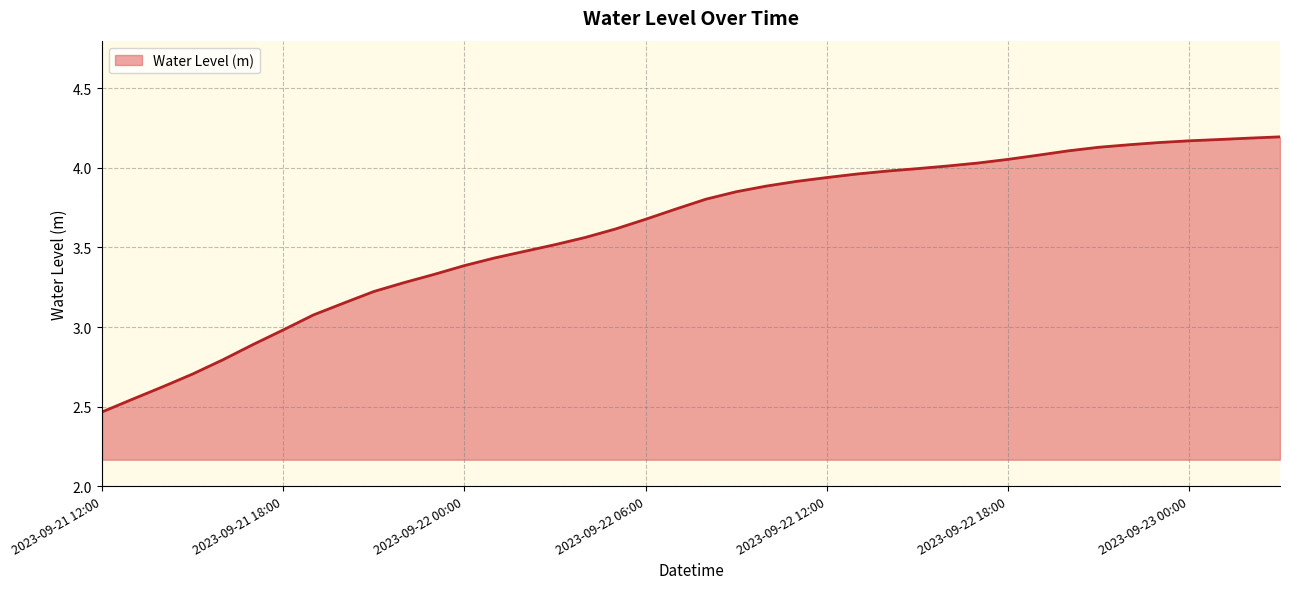

What is the difference between the maximum and minimum values?

1.7